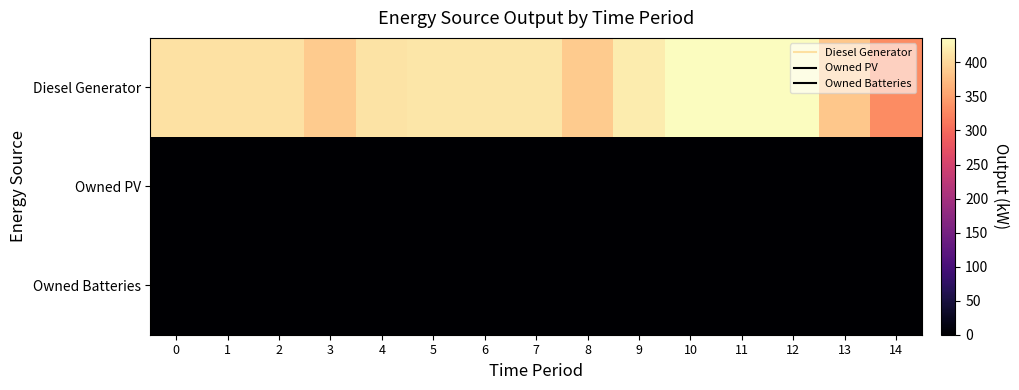

Between 11 and 7, which is larger?

11